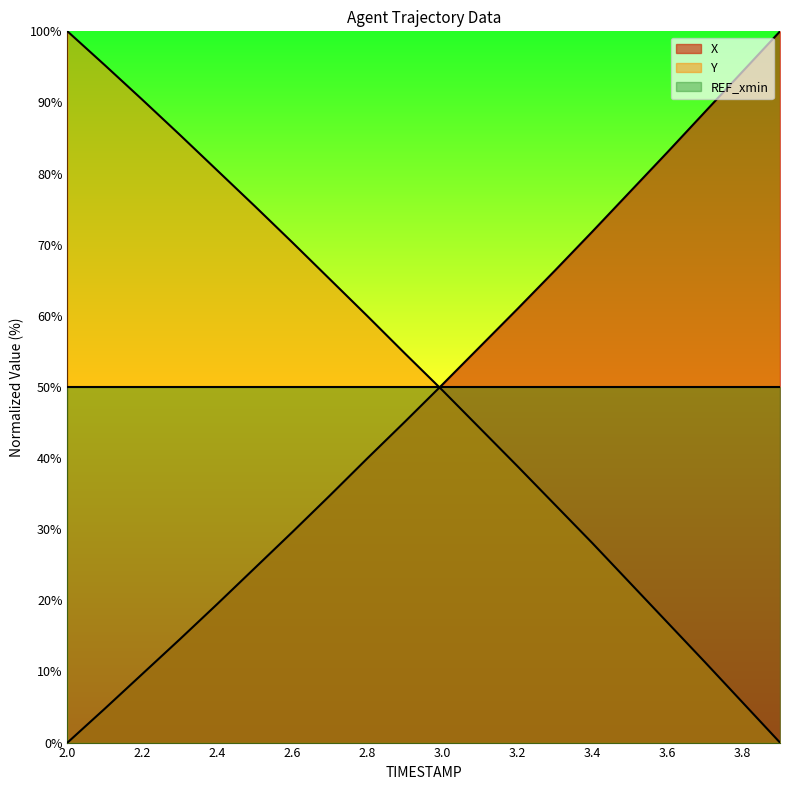

List the labels in order of X value, largest first.

3.9, 3.8, 3.7, 3.6, 3.5, 3.4, 3.3, 3.2, 3.1, 3.0, 2.9, 2.8, 2.7, 2.6, 2.5, 2.4, 2.3, 2.2, 2.1, 2.0